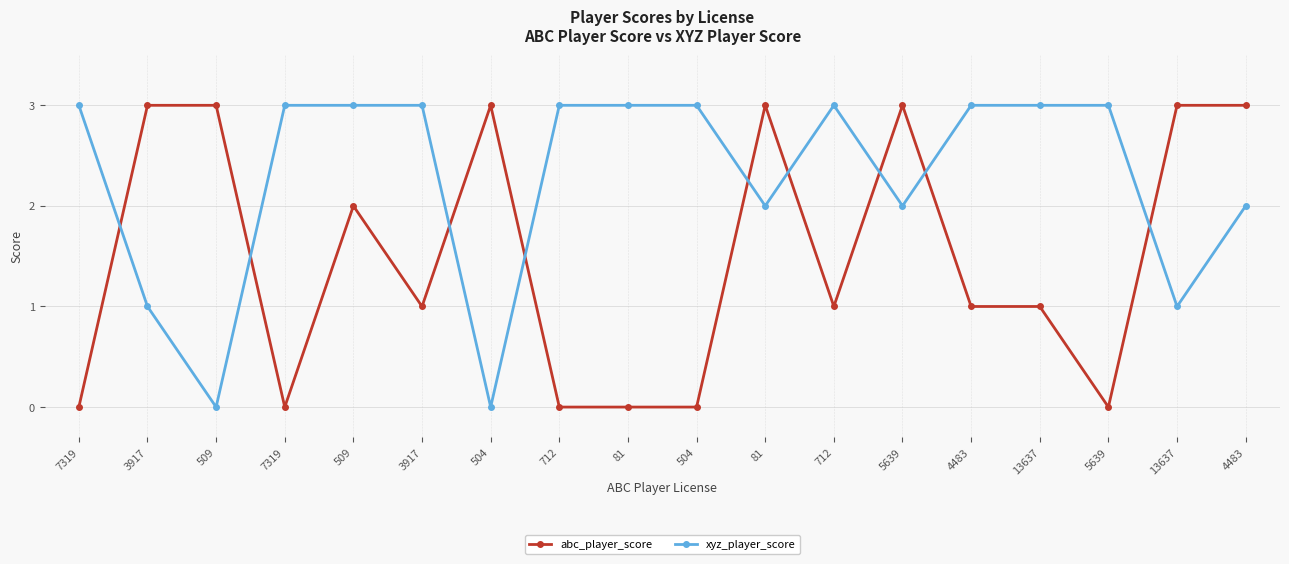

At which label is xyz_player_score closest to 1?

3917